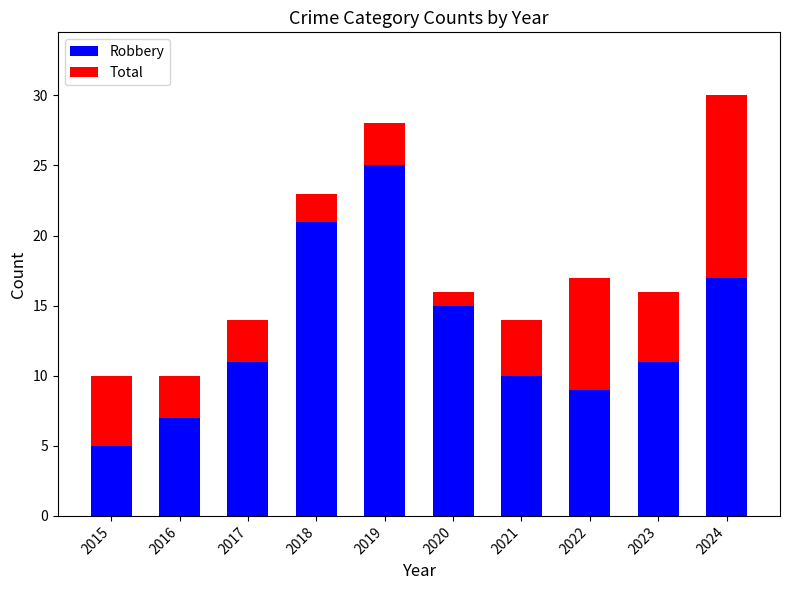

How many categories are shown in the chart?

10